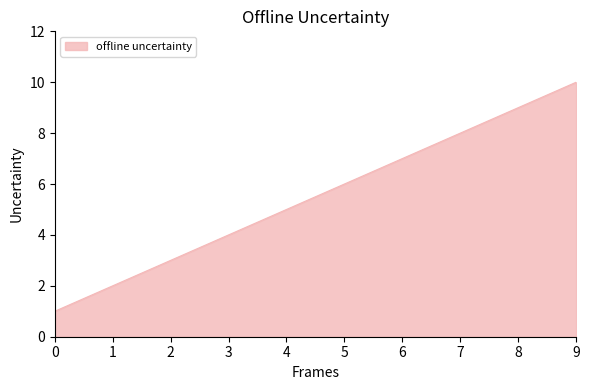

Rank the categories by value from lowest to highest.

0, 1, 2, 3, 4, 5, 6, 7, 8, 9